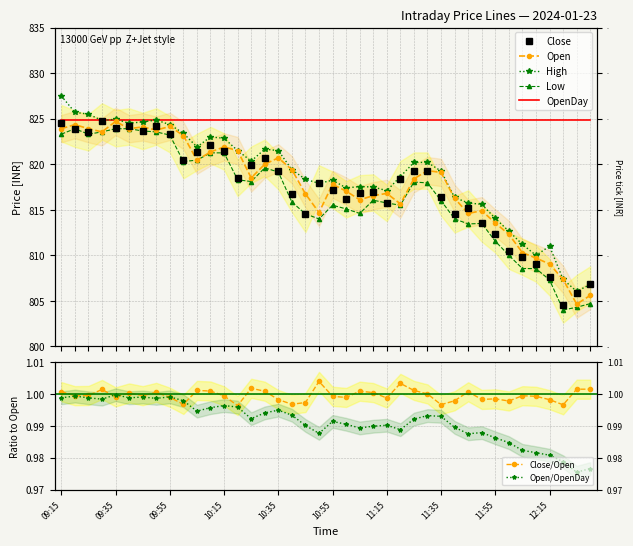

At which label does Open first exceed 818?

09:15